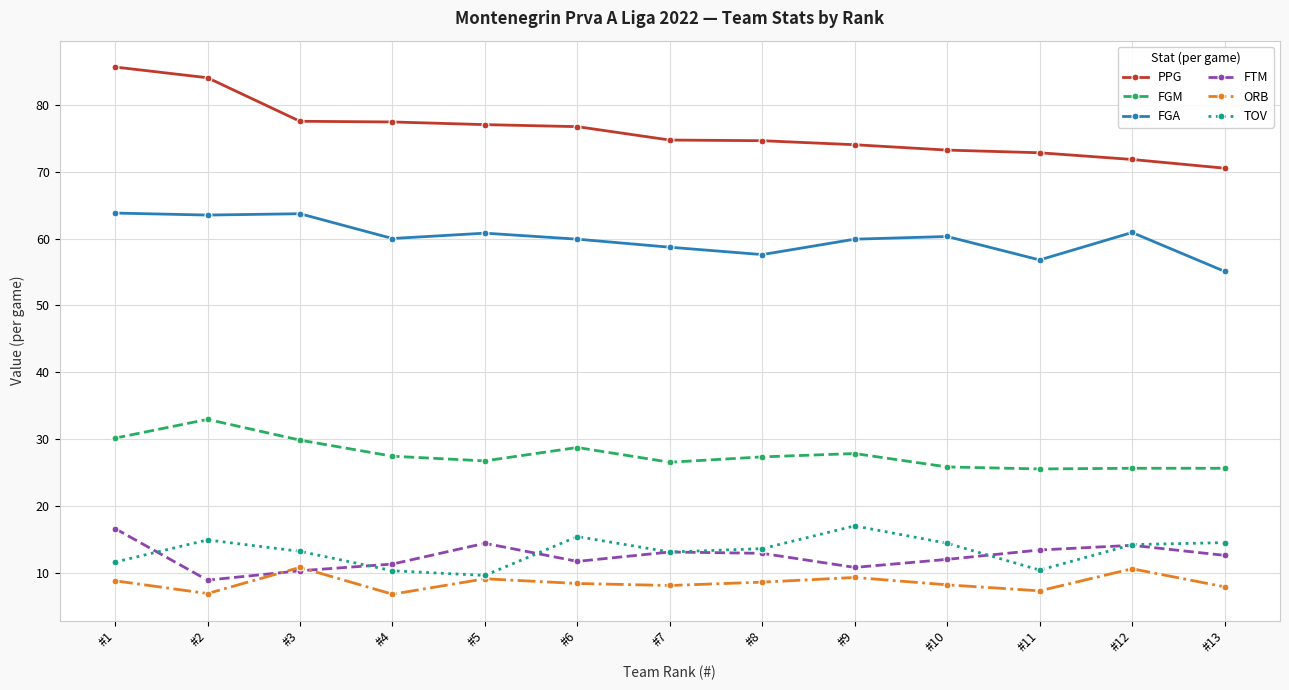

The TOV series shows 5.4 at #10. True or false?

False